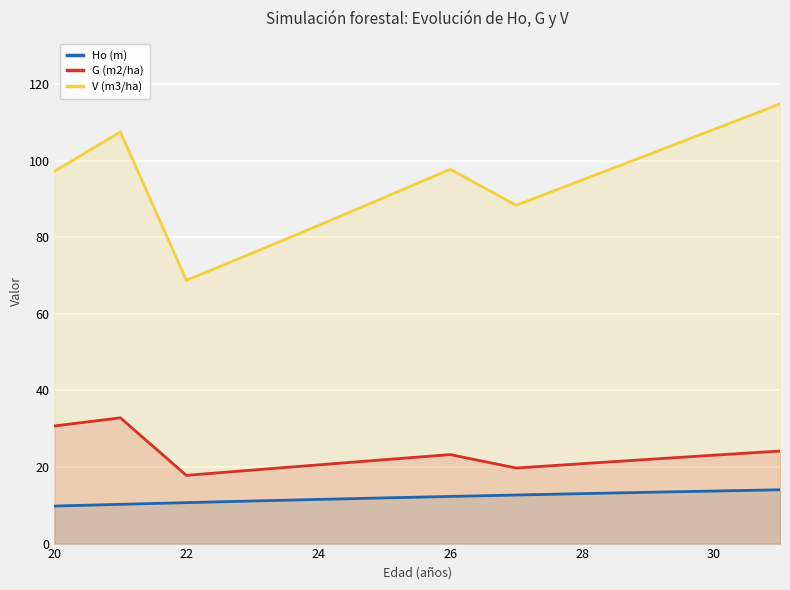

The value of G (m2/ha) at 20 is 54.5. True or false?

False